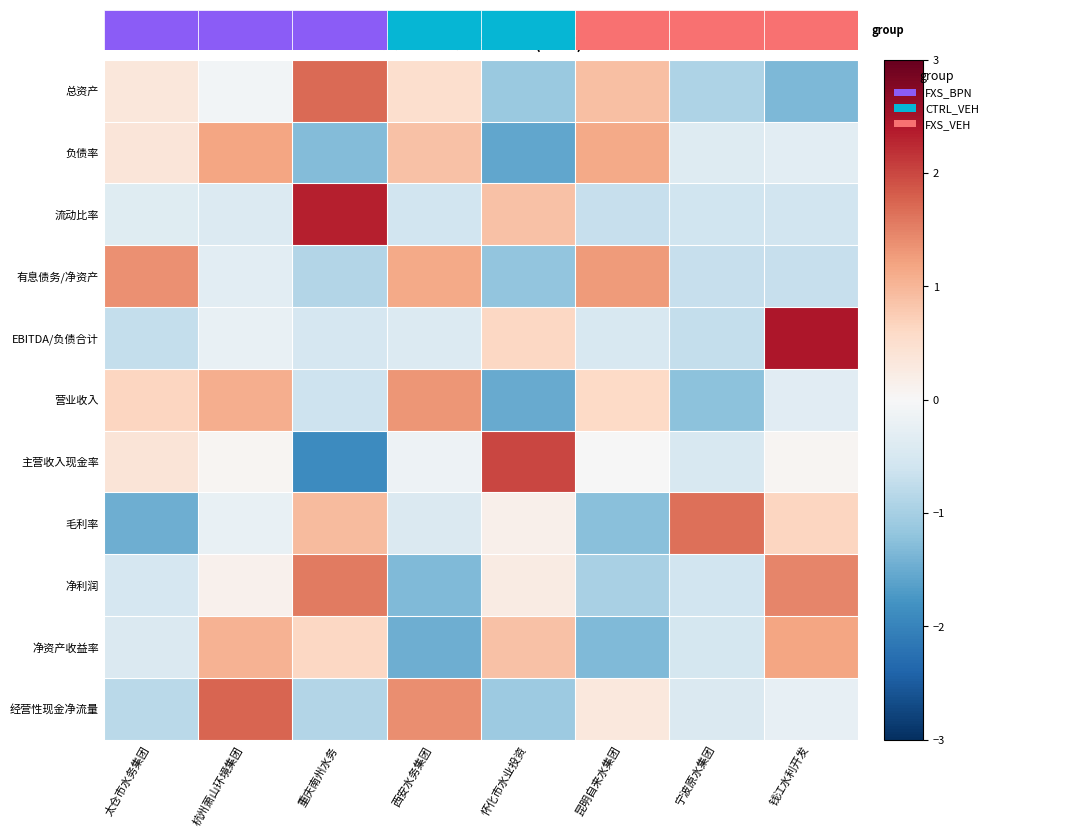

What is the maximum value shown in the chart?

2.4